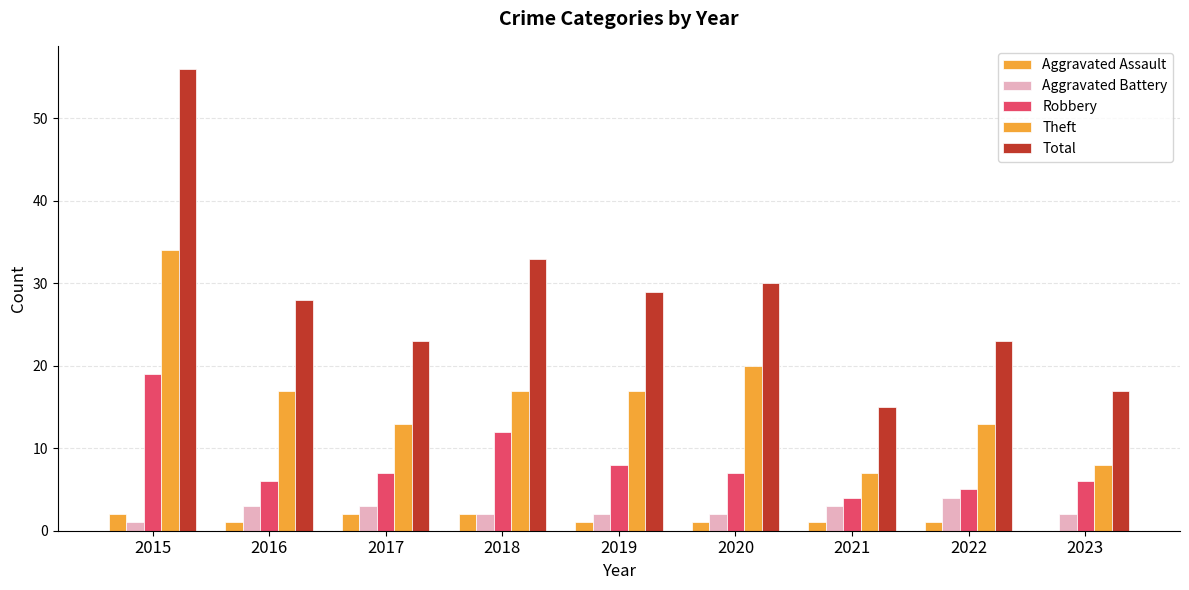

The value of Robbery at 2023 is 6. True or false?

True